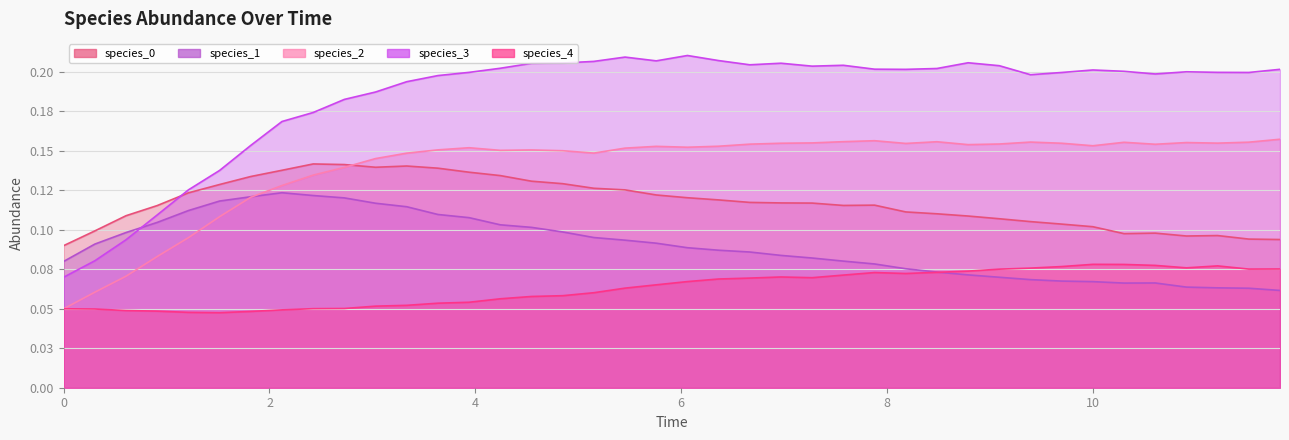

What is the maximum value for species_3?

0.2